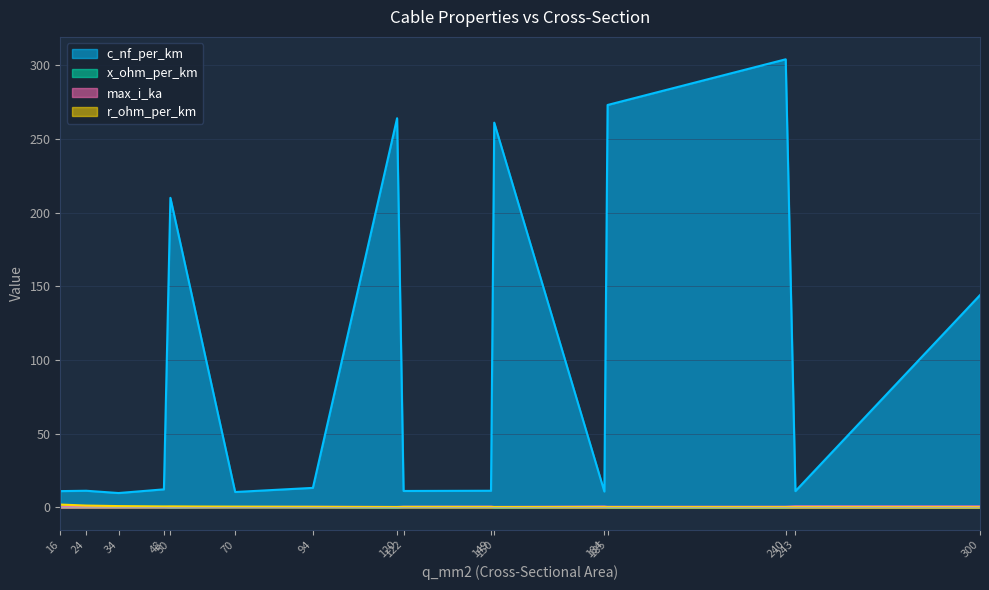

What value does the r_ohm_per_km series have at 243?

0.1